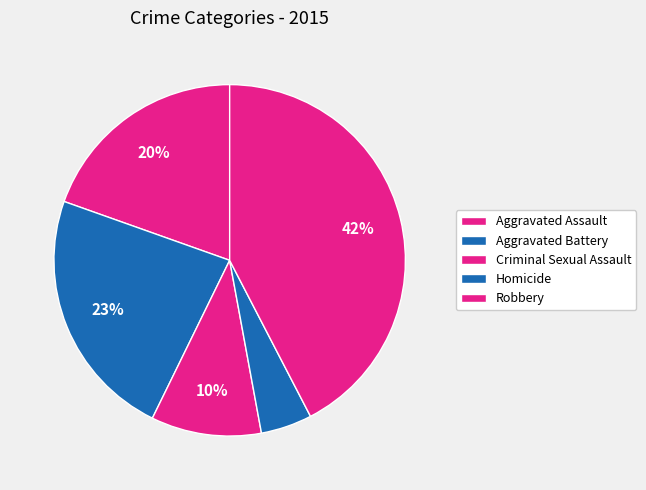

What percentage is the Homicide slice, to the nearest percent?

5%